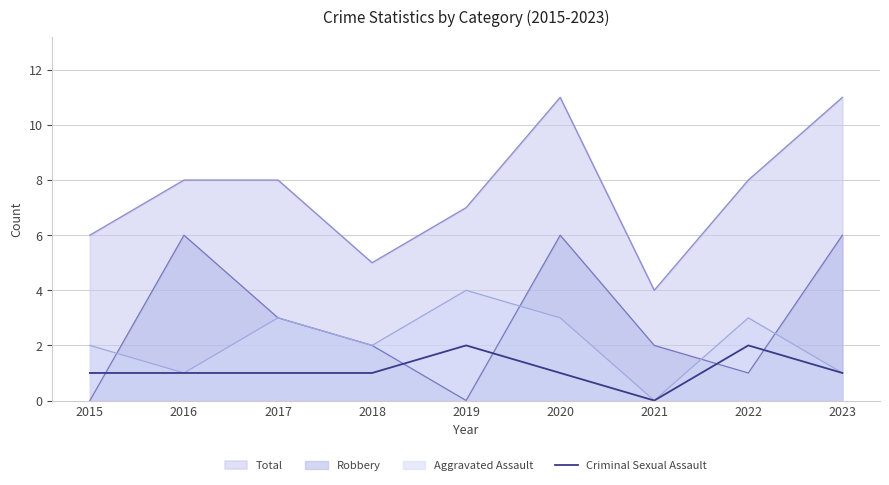

Rank the series by their maximum value, from lowest to highest.

Criminal Sexual Assault, Aggravated Assault, Robbery, Total